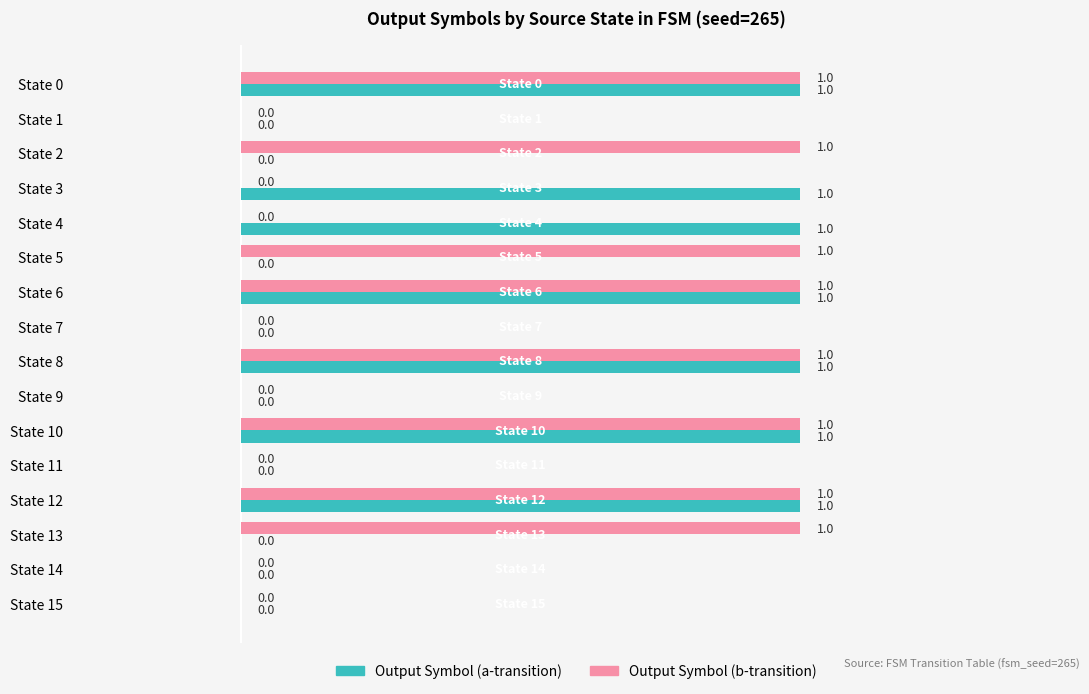

What is the sum of all Output Symbol (b-transition) values?

8